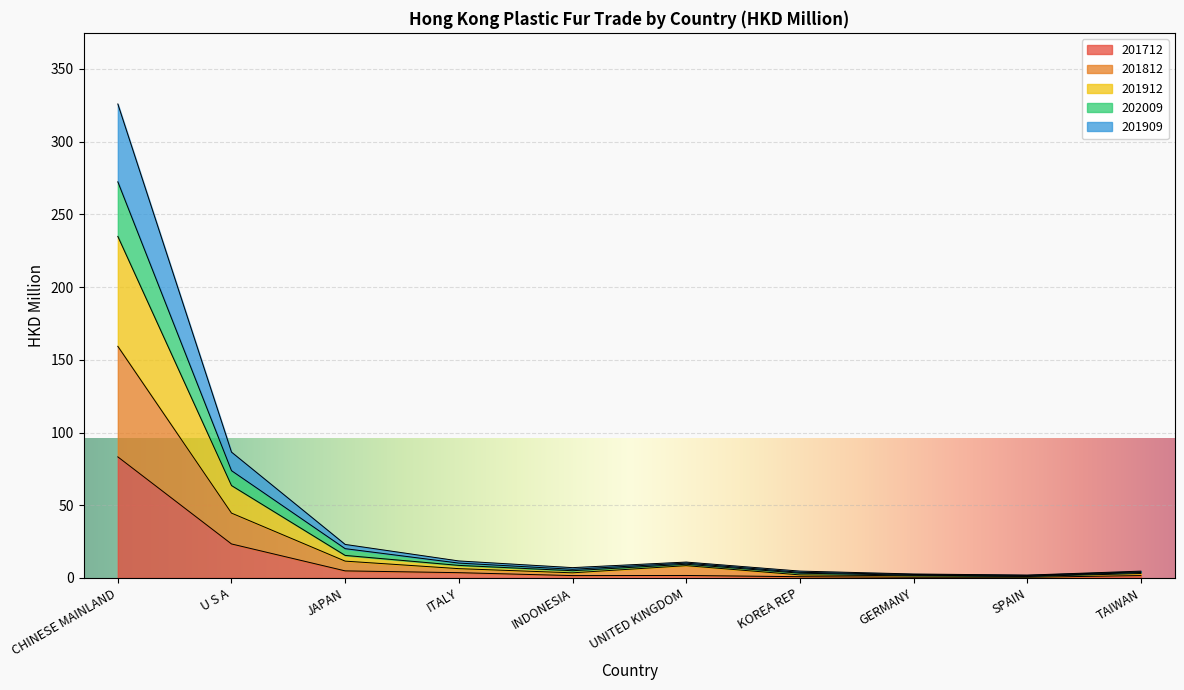

True or false: 201712 and 201812 cross at least once.

False